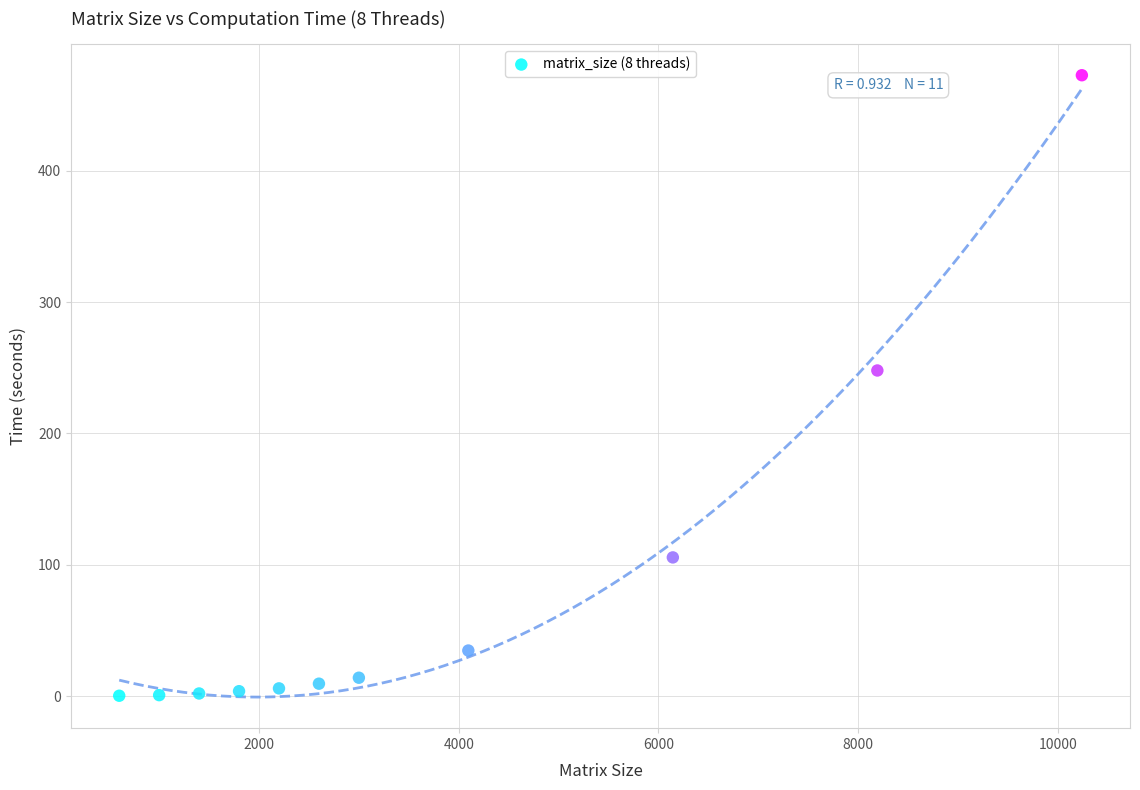

What Y value in the scatter plot is closest to 236?

247.9